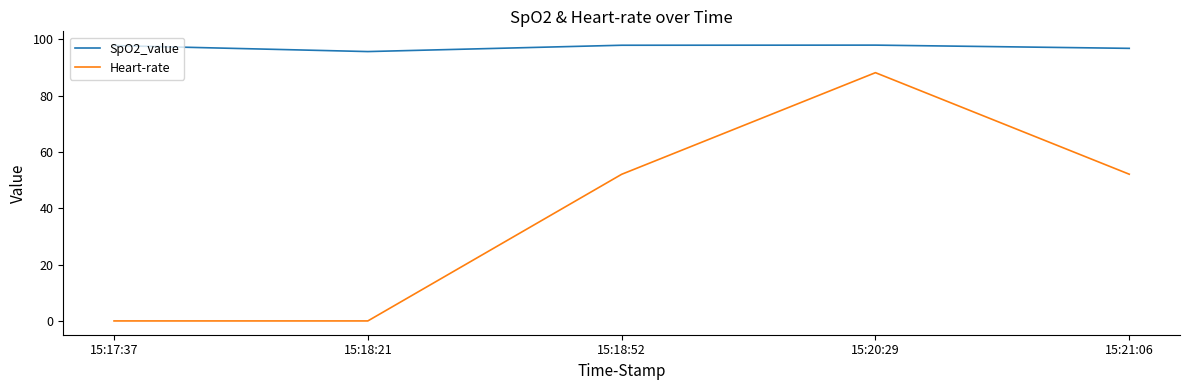

What is the minimum value for SpO2_value?

95.6